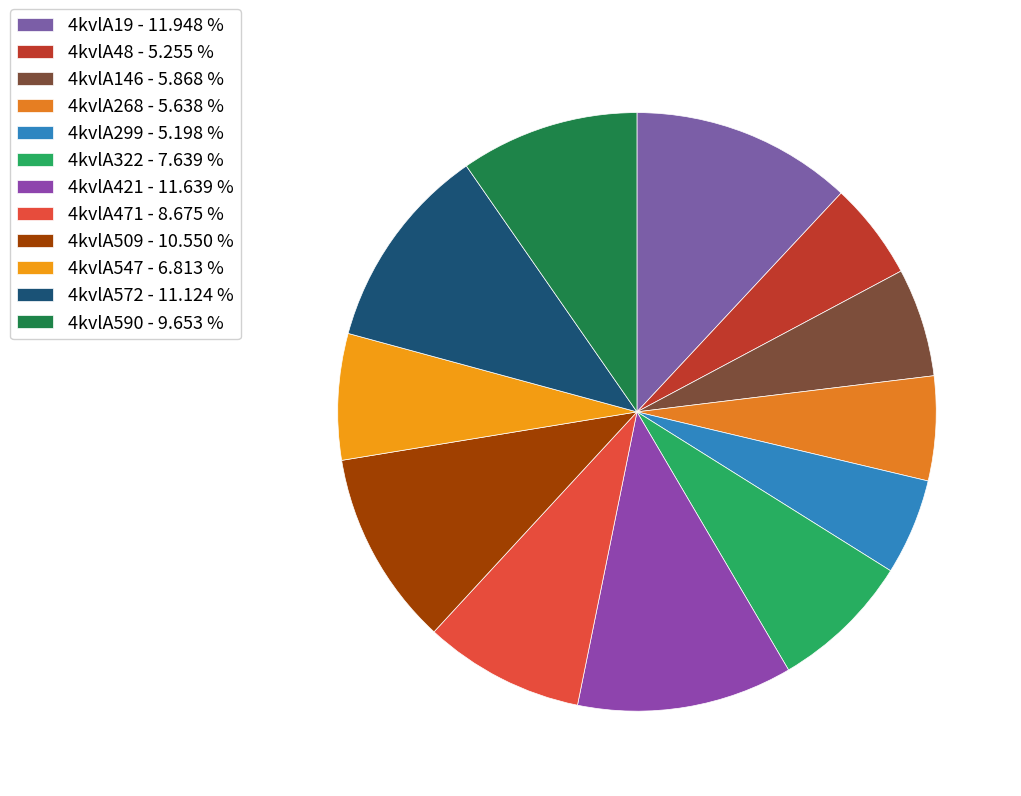

Does 4kvlA268 account for over 50% of the chart?

No